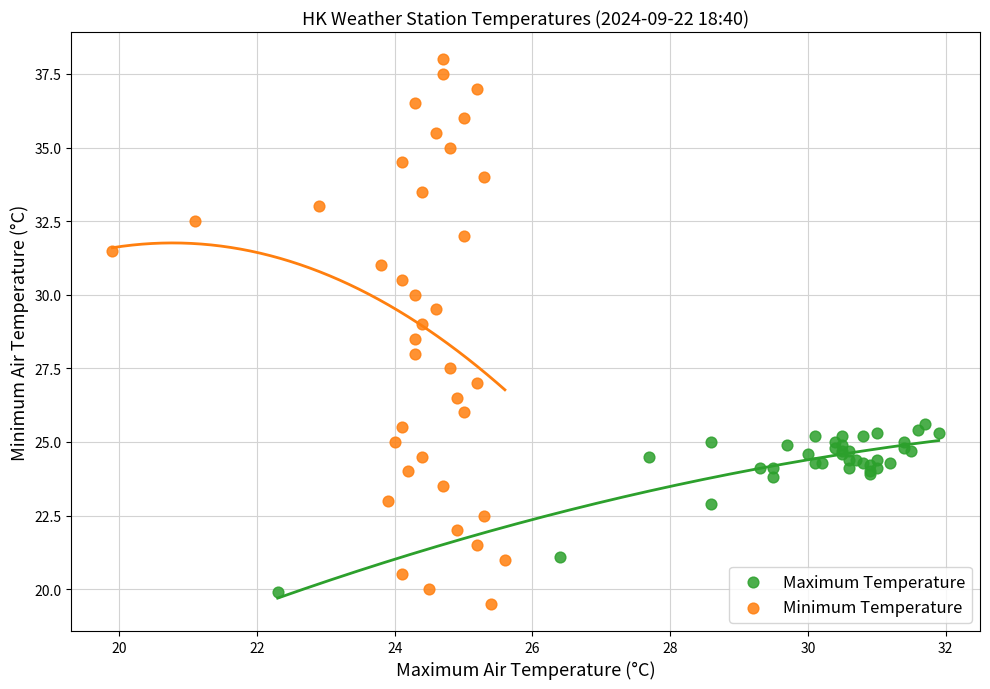

Which series contains the highest Y value?

Minimum Temperature